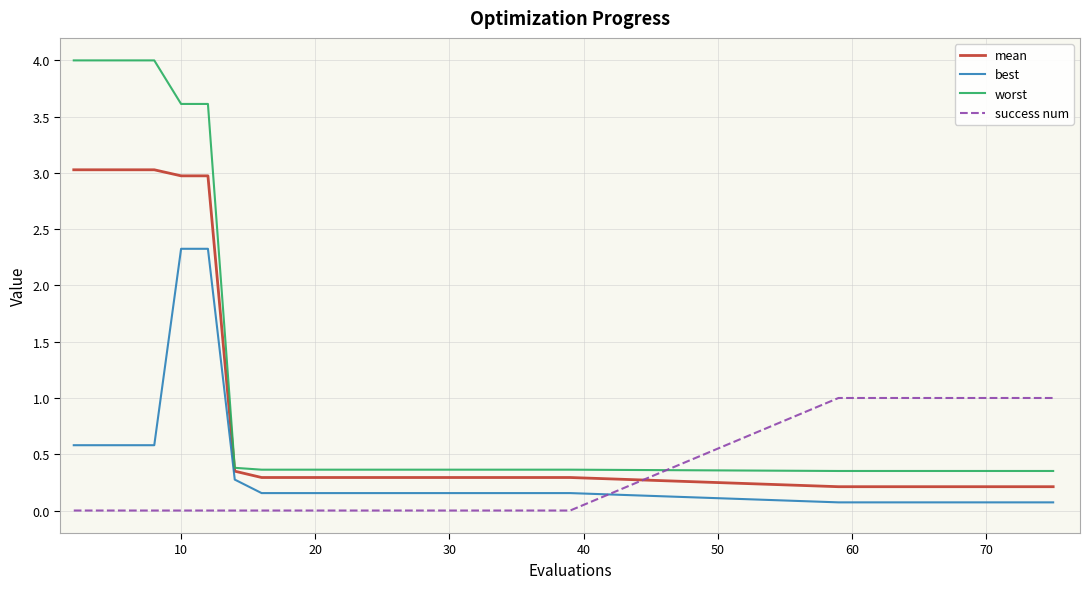

What is the greatest value displayed?

4.0